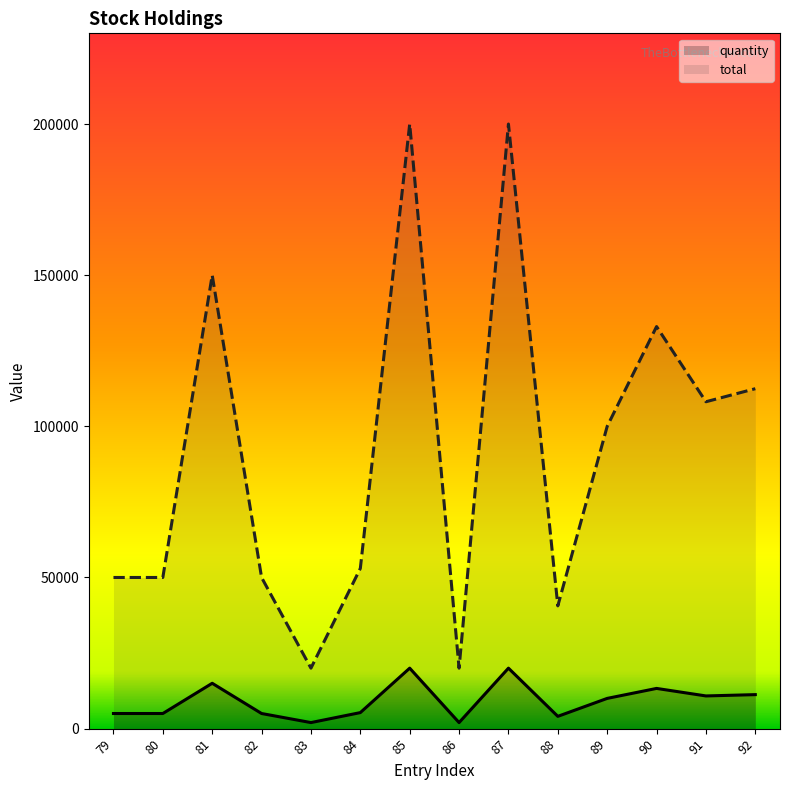

Does the chart display data point markers on the line(s)?

No